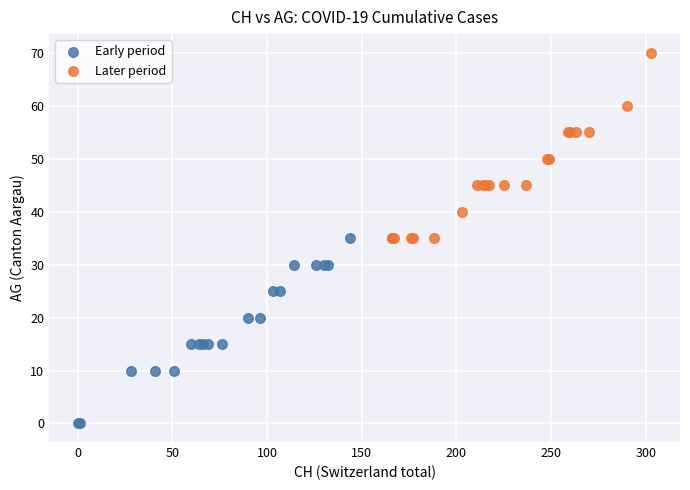

Which series contains the highest Y value?

Later period